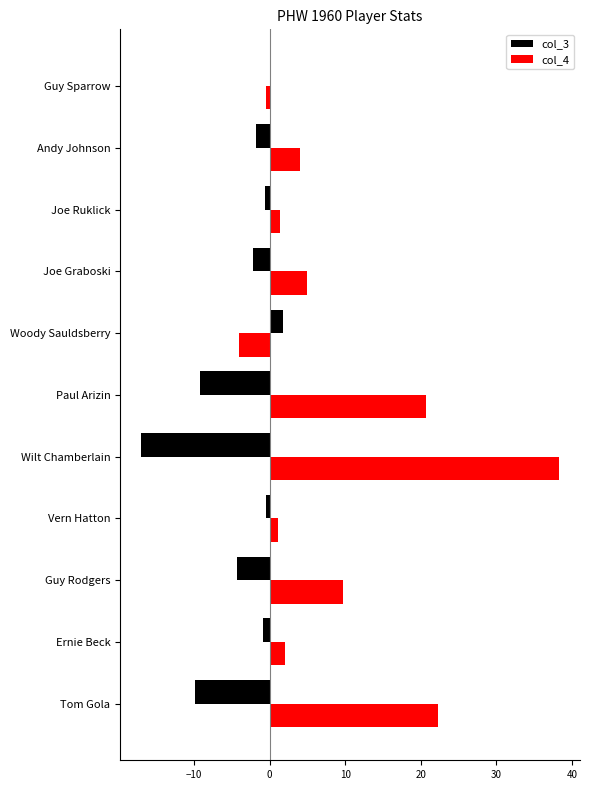

At Paul Arizin, list the series in order from largest to smallest.

col_4, col_3